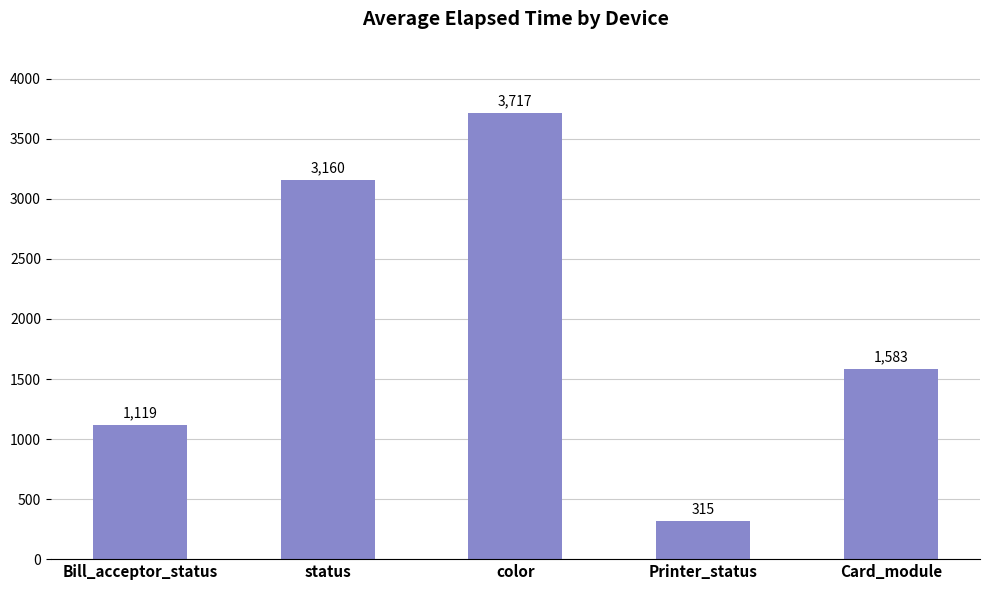

What is the label of the 4th bar from the right?

status